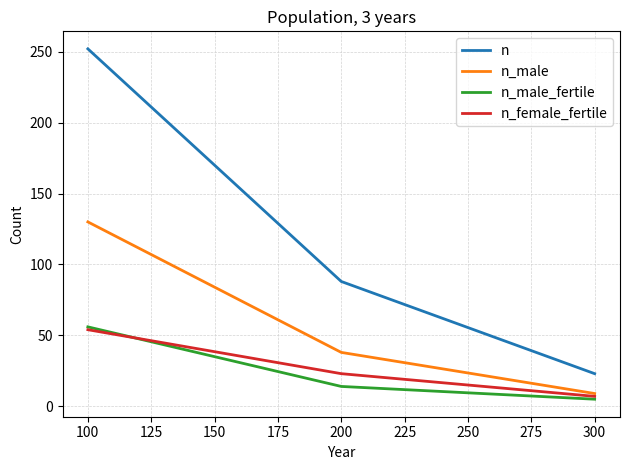

What is the maximum value for n?

252